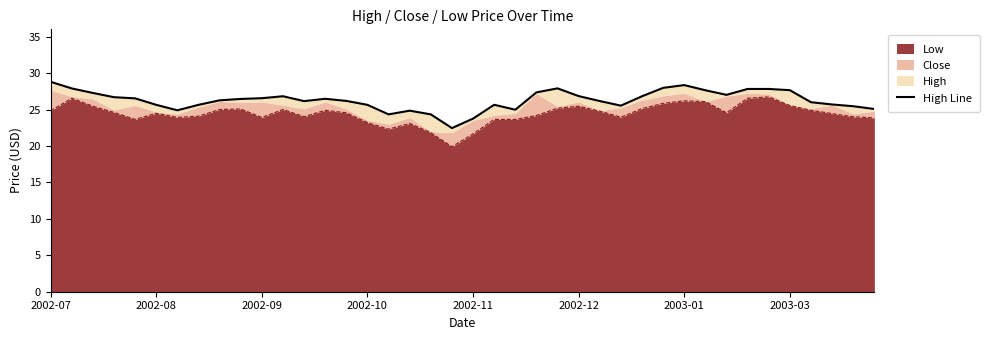

The chart shows a value of 43.7 at 9. True or false?

False